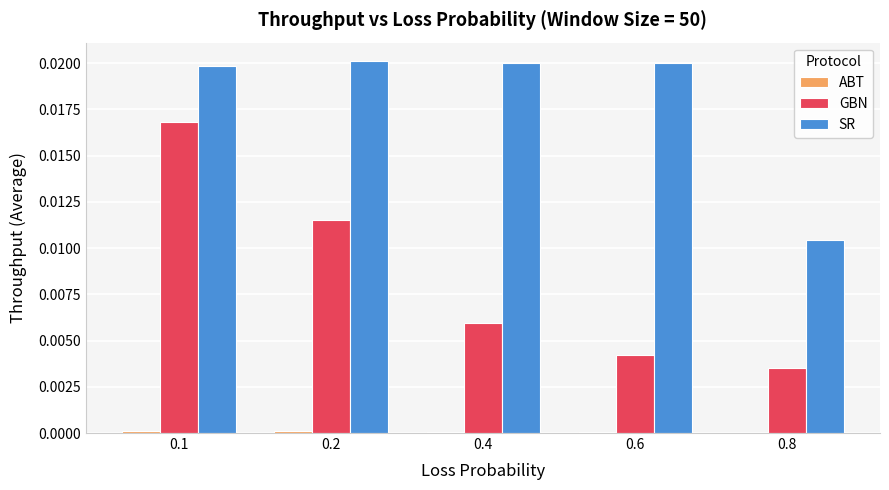

Which series changed the most between 0.6 and 0.8?

SR